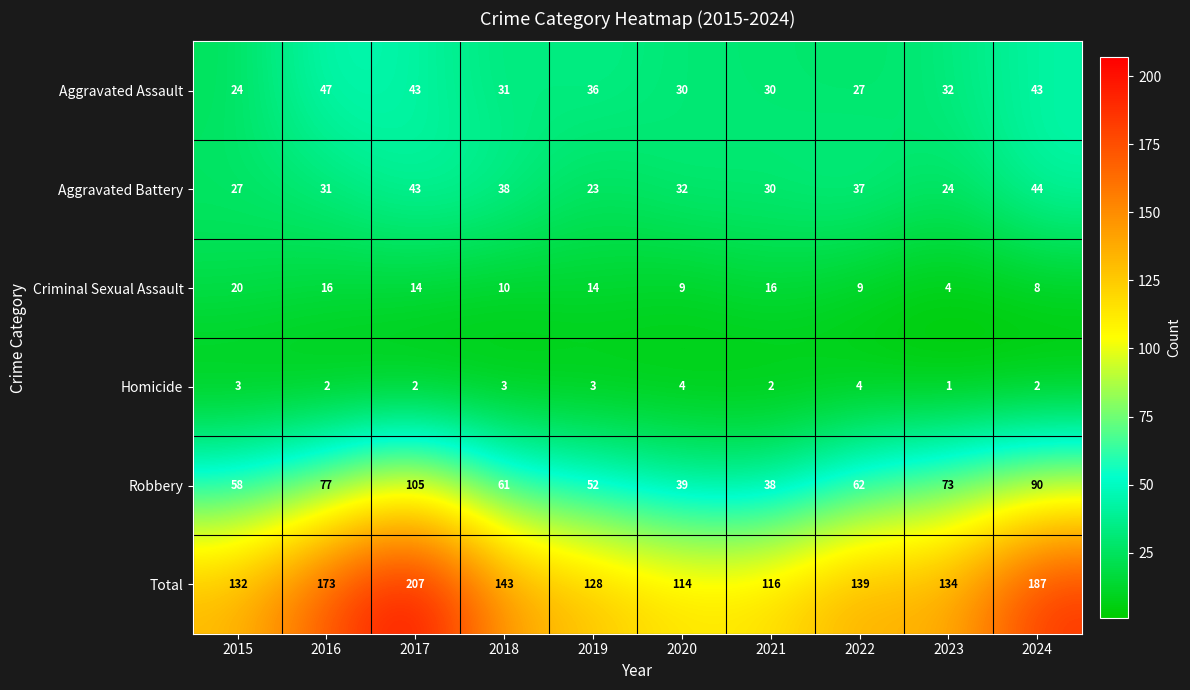

List the series in order of their peak value, highest first.

Total, Robbery, Aggravated Assault, Aggravated Battery, Criminal Sexual Assault, Homicide